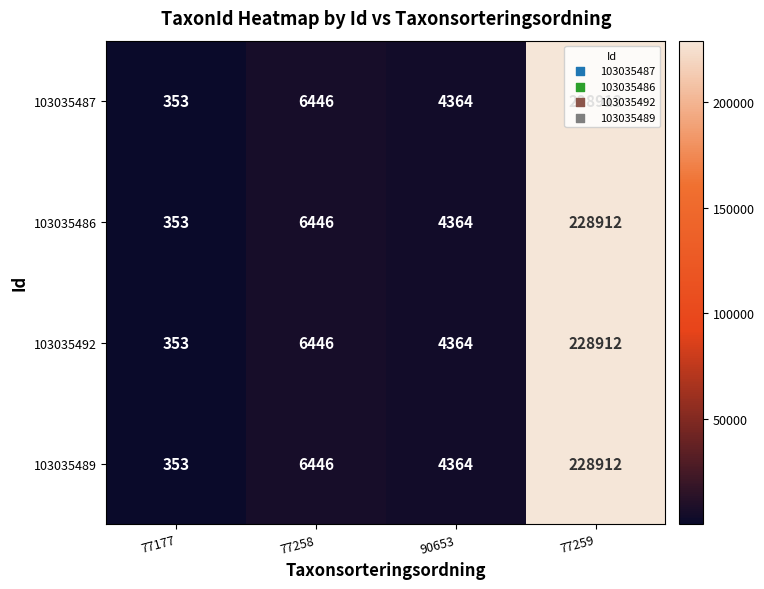

True or false: 103035487 has a value of 594 at 77177.

False